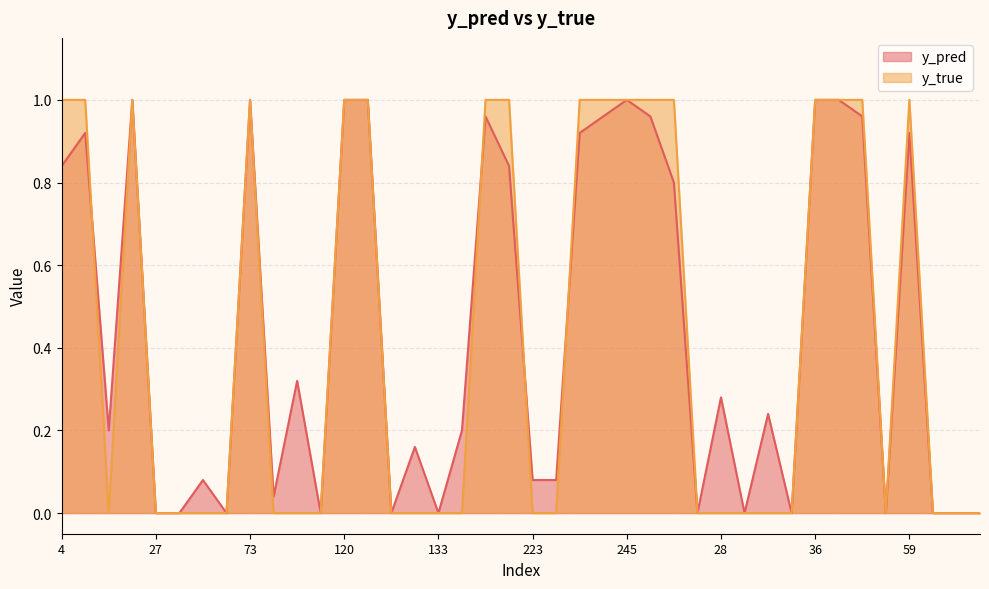

What is the label of the 32nd point from the left?

33